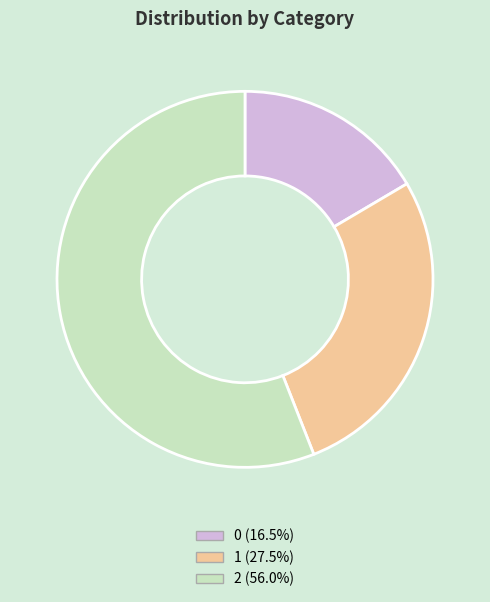

What is the largest slice in the pie chart?

2